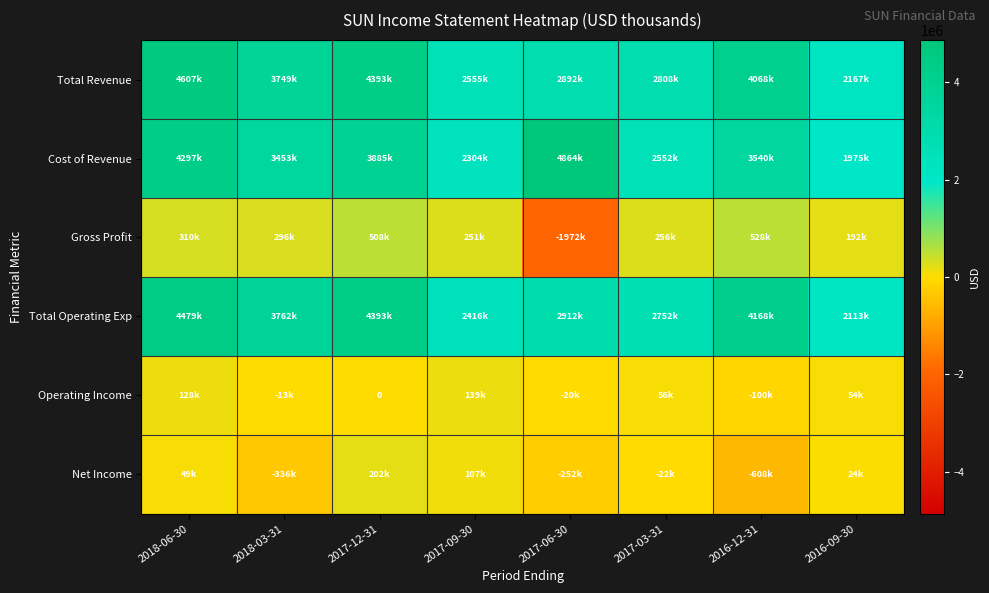

Which series has the largest range (max minus min)?

Cost of Revenue